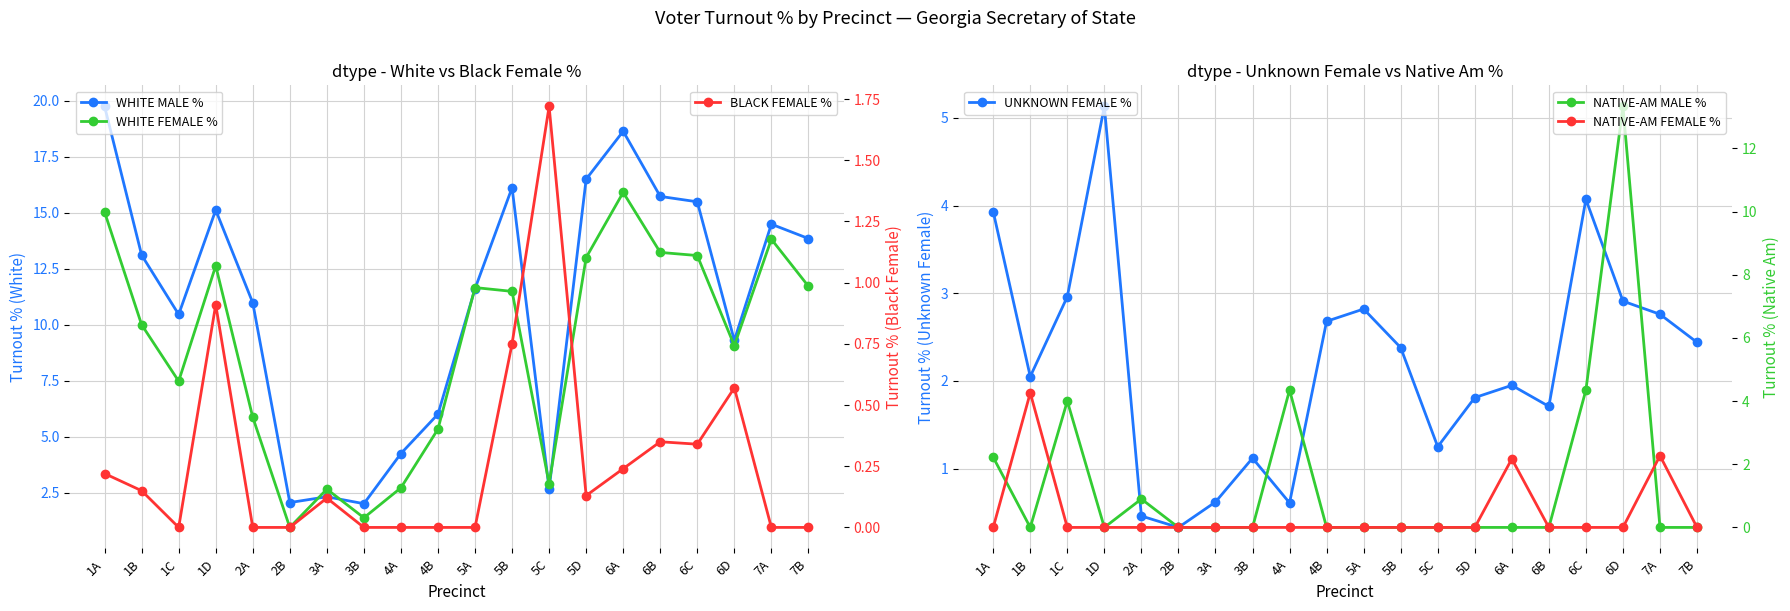

Is this an area chart (filled region under the line)?

No